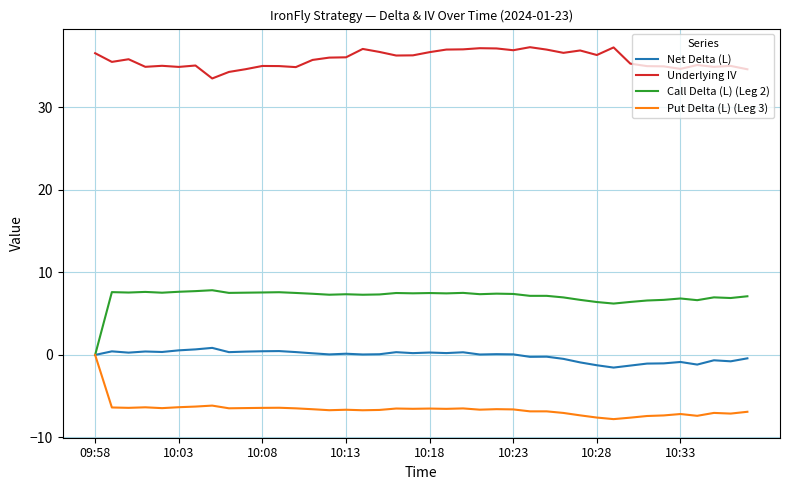

What is the smallest value displayed?

-7.8